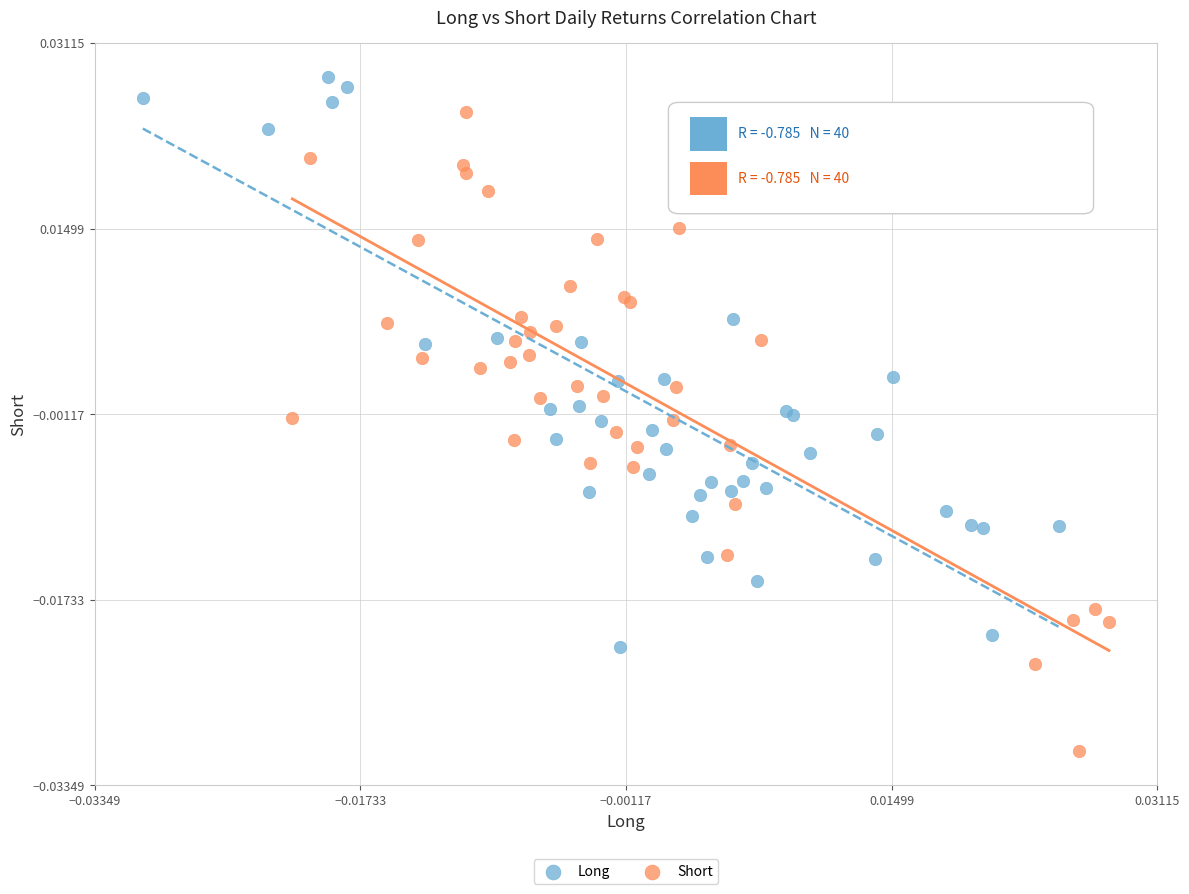

What are all the series names shown in the legend?

Long, Short